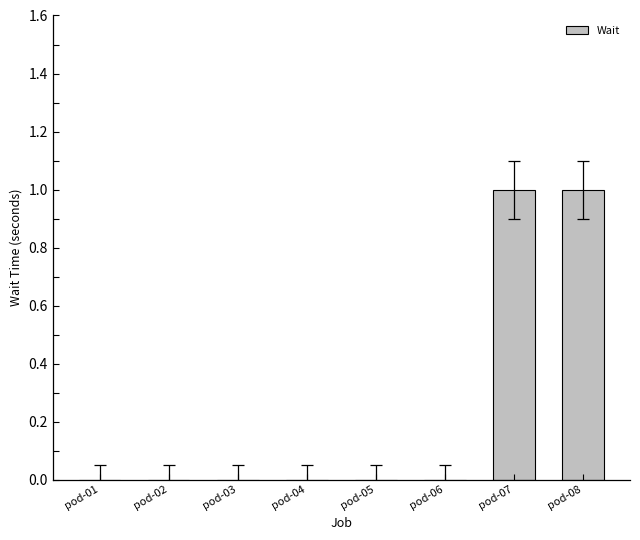

The value at pod-07 is 1. True or false?

True